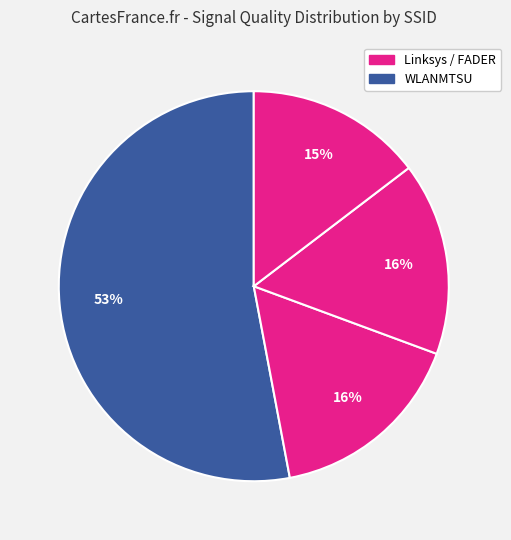

How many slices are in this pie chart?

4